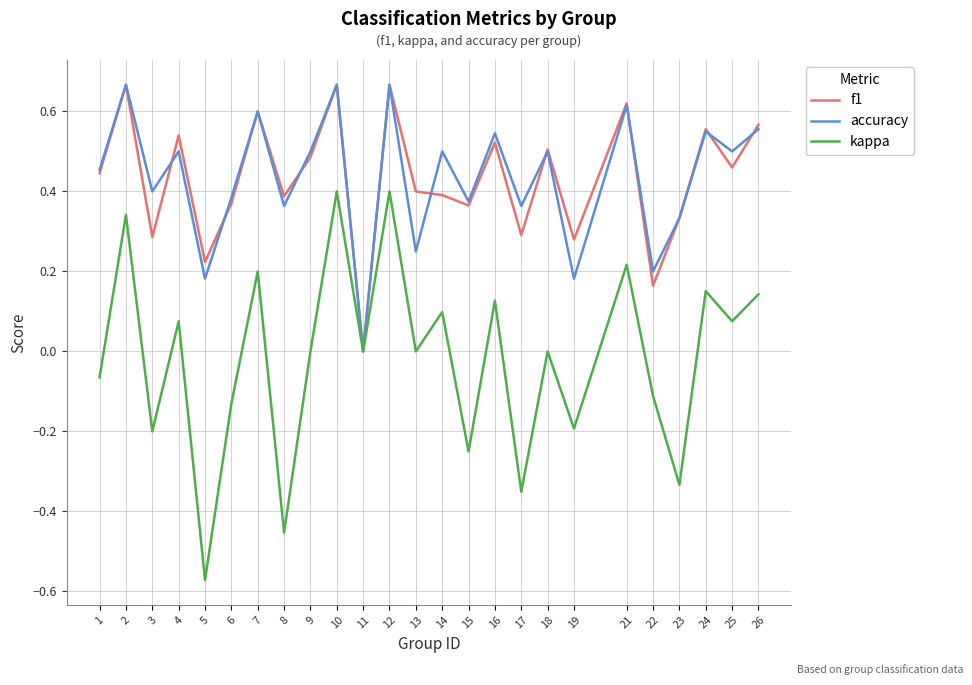

Is it true that accuracy equals 0.8 at 18?

False